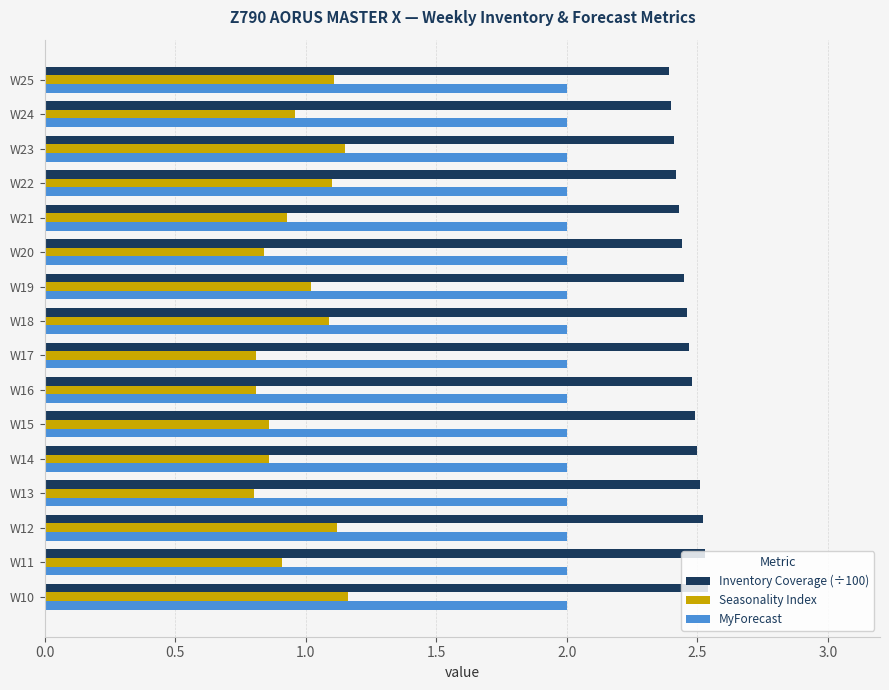

What is the difference between the highest and lowest values at W18?

1.4